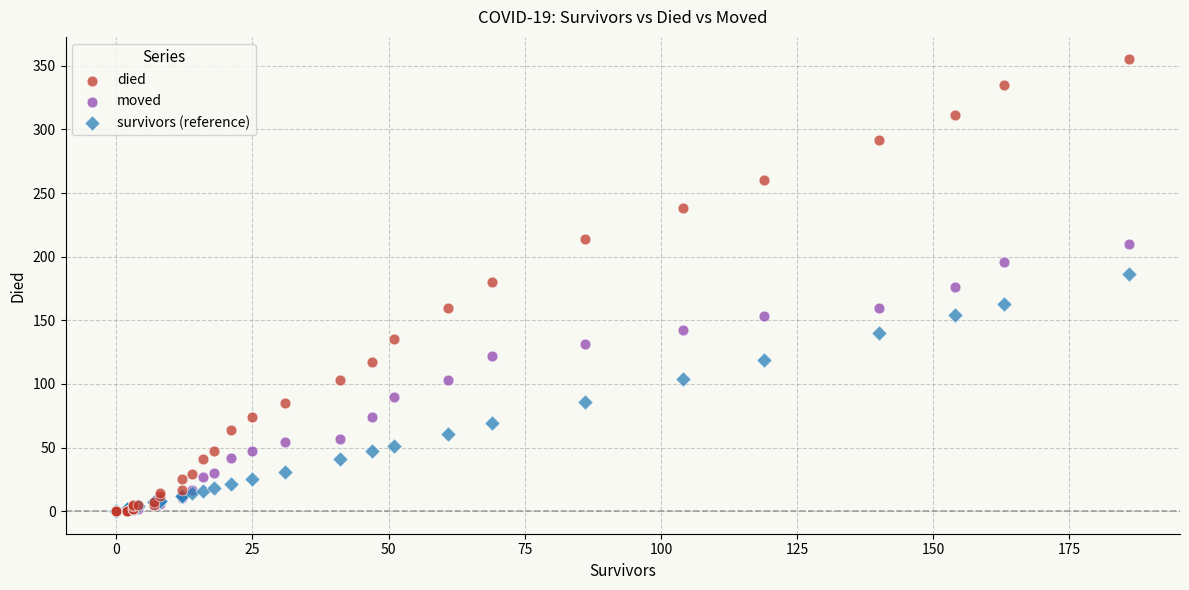

What are all the series names shown in the legend?

died, moved, survivors (reference)